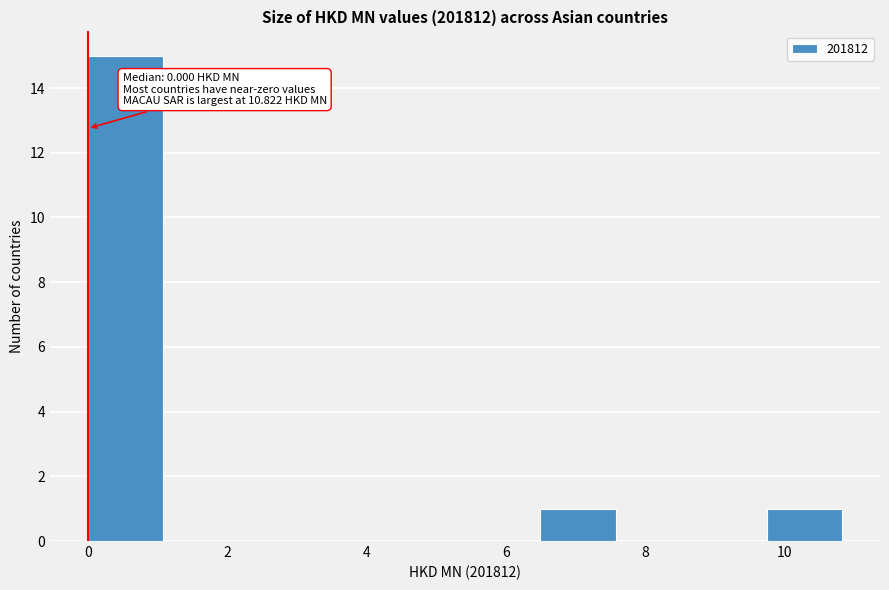

Over which range of the x-axis is the bar tallest?

0.0 to 1.0